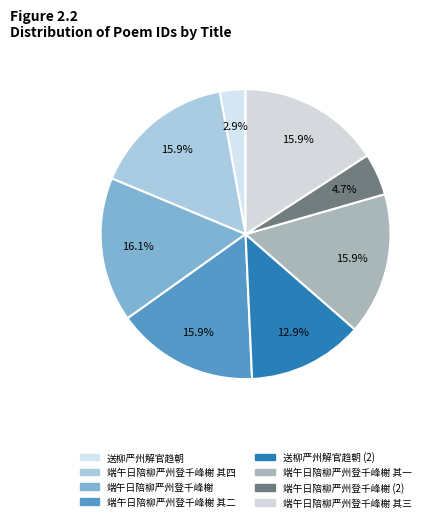

How many segments does this pie chart have?

8